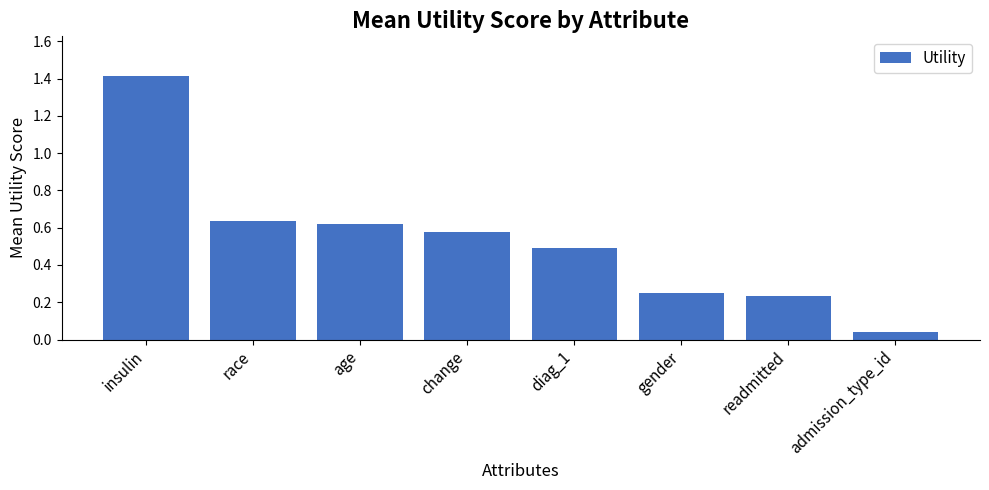

Does the chart contain any negative values?

No